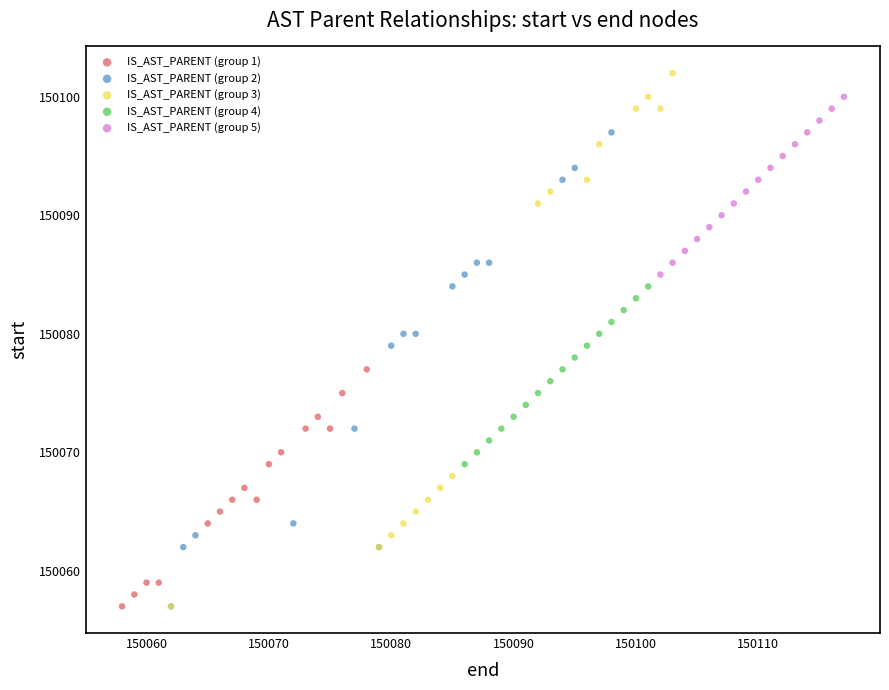

Which series reaches the maximum Y coordinate?

IS_AST_PARENT (group 3)